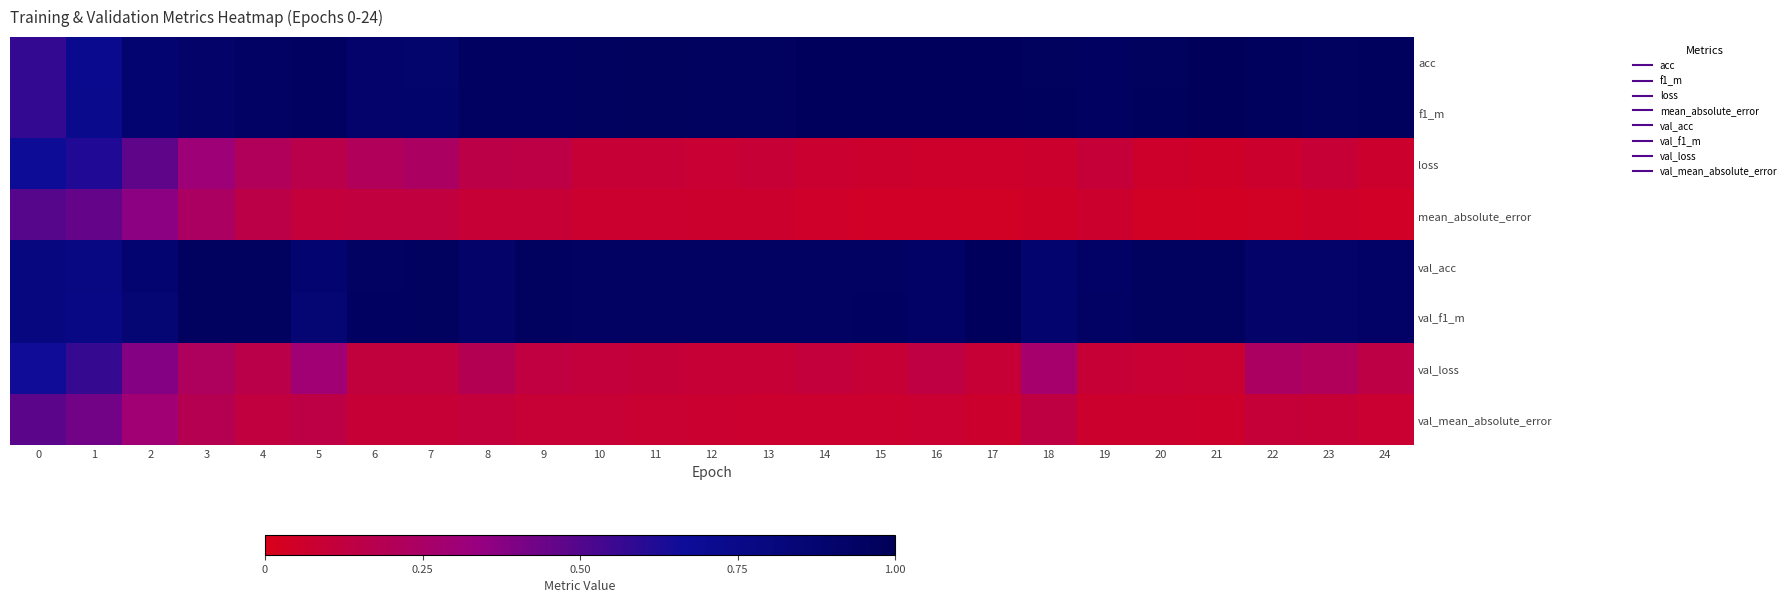

What is the spread (max minus min) of values at 24?

0.9